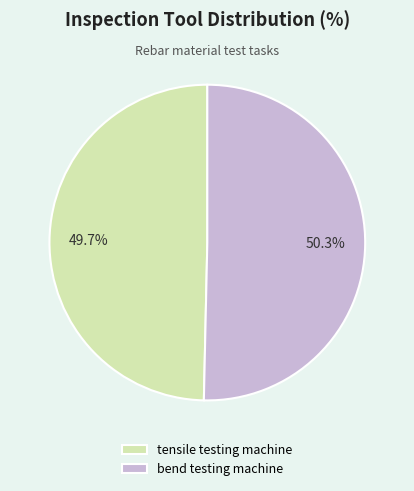

To the nearest percent, what is the average slice percentage?

50%